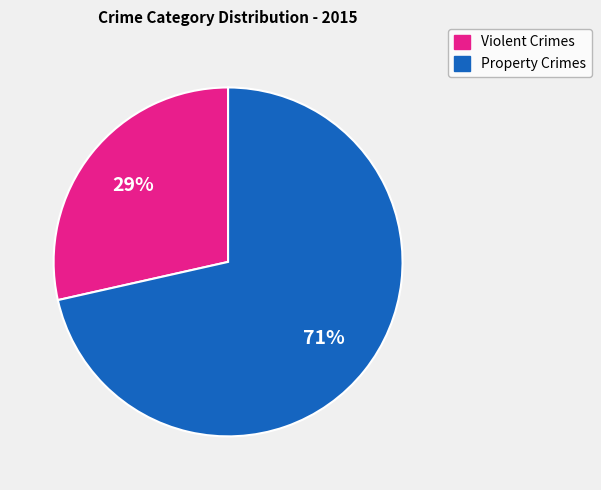

Is there any slice that represents more than half of the pie?

Yes